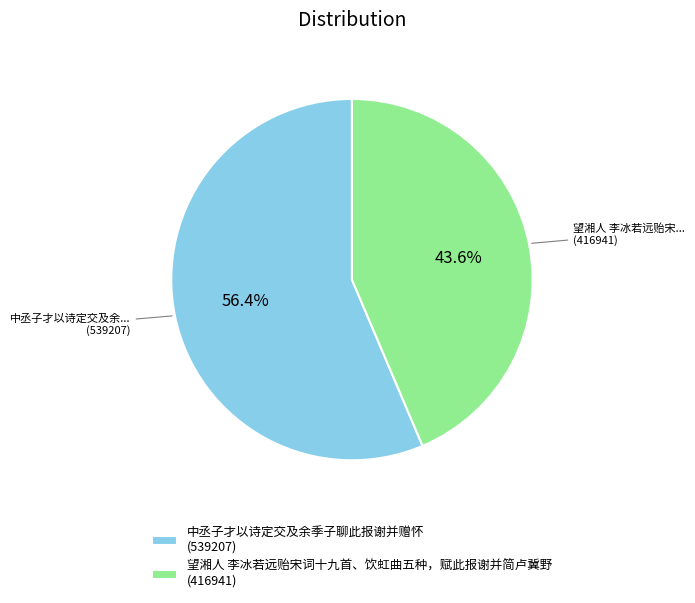

Which category has the smallest portion of the pie?

望湘人 李冰若远贻宋词十九首、饮虹曲五种，赋此报谢并简卢冀野